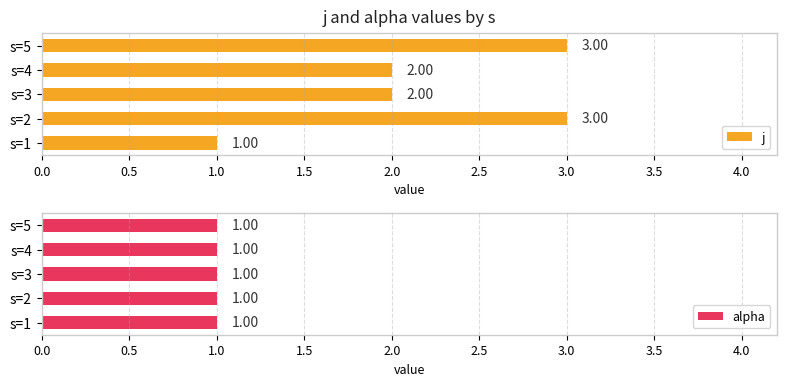

What is the sum of the j values at s=1 and s=2?

4